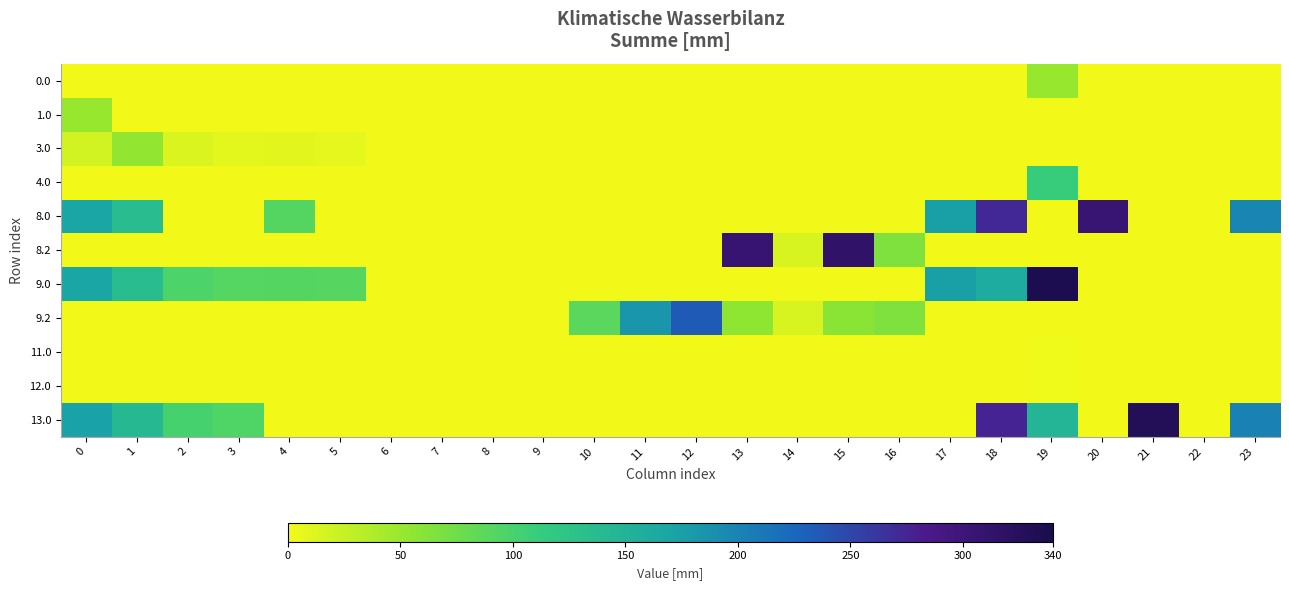

Reading left to right, transcribe all the data shown in this chart.

0.0: 0=0.0	1=0.0	2=0.0	3=0.0	4=0.0	5=0.0	6=0.0	7=0.0	8=0.0	9=0.0	10=0.0	11=0.0	12=0.0	13=0.0	14=0.0	15=0.0	16=0.0	17=0.0	18=0.0	19=50.1	20=0.0	21=0.0	22=0.0	23=0.0
1.0: 0=50.1	1=0.0	2=0.0	3=0.0	4=0.0	5=0.0	6=0.0	7=0.0	8=0.0	9=0.0	10=0.0	11=0.0	12=0.0	13=0.0	14=0.0	15=0.0	16=0.0	17=0.0	18=0.0	19=0.0	20=0.0	21=0.0	22=0.0	23=0.0
3.0: 0=18.7	1=53.5	2=14.3	3=8.4	4=8.9	5=7.4	6=0.0	7=0.0	8=0.0	9=0.0	10=0.0	11=0.0	12=0.0	13=0.0	14=0.0	15=0.0	16=0.0	17=0.0	18=0.0	19=0.0	20=0.0	21=0.0	22=0.0	23=0.0
4.0: 0=0.0	1=0.0	2=0.0	3=0.0	4=0.0	5=0.0	6=0.0	7=0.0	8=0.0	9=0.0	10=0.0	11=0.0	12=0.0	13=0.0	14=0.0	15=0.0	16=0.0	17=0.0	18=0.0	19=111.2	20=0.0	21=0.0	22=0.0	23=0.0
8.0: 0=169.0	1=136.5	2=0.0	3=0.0	4=91.9	5=0.0	6=0.0	7=0.0	8=0.0	9=0.0	10=0.0	11=0.0	12=0.0	13=0.0	14=0.0	15=0.0	16=0.0	17=174.1	18=272.2	19=0.0	20=305.0	21=0.0	22=0.0	23=198.3
8.2: 0=0.0	1=0.0	2=0.0	3=0.0	4=0.0	5=0.0	6=0.0	7=0.0	8=0.0	9=0.0	10=0.0	11=0.0	12=0.0	13=305.8	14=14.9	15=314.6	16=65.7	17=0.0	18=0.0	19=0.0	20=0.0	21=0.0	22=0.0	23=0.0
9.0: 0=169.0	1=136.5	2=97.3	3=91.4	4=91.9	5=90.4	6=0.0	7=0.0	8=0.0	9=0.0	10=0.0	11=0.0	12=0.0	13=0.0	14=0.0	15=0.0	16=0.0	17=174.1	18=160.2	19=336.2	20=0.0	21=0.0	22=0.0	23=0.0
9.2: 0=0.0	1=0.0	2=0.0	3=0.0	4=0.0	5=0.0	6=0.0	7=0.0	8=0.0	9=0.0	10=87.8	11=183.6	12=234.7	13=55.3	14=14.9	15=59.0	16=65.7	17=0.0	18=0.0	19=0.0	20=0.0	21=0.0	22=0.0	23=0.0
11.0: 0=0.0	1=0.0	2=0.0	3=0.0	4=0.0	5=0.0	6=0.0	7=0.0	8=0.0	9=0.0	10=0.0	11=0.0	12=0.0	13=0.0	14=0.0	15=0.0	16=0.0	17=0.0	18=0.0	19=1.5	20=0.0	21=0.0	22=0.0	23=0.0
12.0: 0=0.0	1=0.0	2=0.0	3=0.0	4=0.0	5=0.0	6=0.0	7=0.0	8=0.0	9=0.0	10=0.0	11=0.0	12=0.0	13=0.0	14=0.0	15=0.0	16=0.0	17=0.0	18=0.0	19=1.5	20=0.0	21=0.0	22=0.0	23=0.0
13.0: 0=173.0	1=140.5	2=101.3	3=95.4	4=0.0	5=0.0	6=0.0	7=0.0	8=0.0	9=0.0	10=0.0	11=0.0	12=0.0	13=0.0	14=0.0	15=0.0	16=0.0	17=0.0	18=276.2	19=146.9	20=0.0	21=329.4	22=0.0	23=202.3